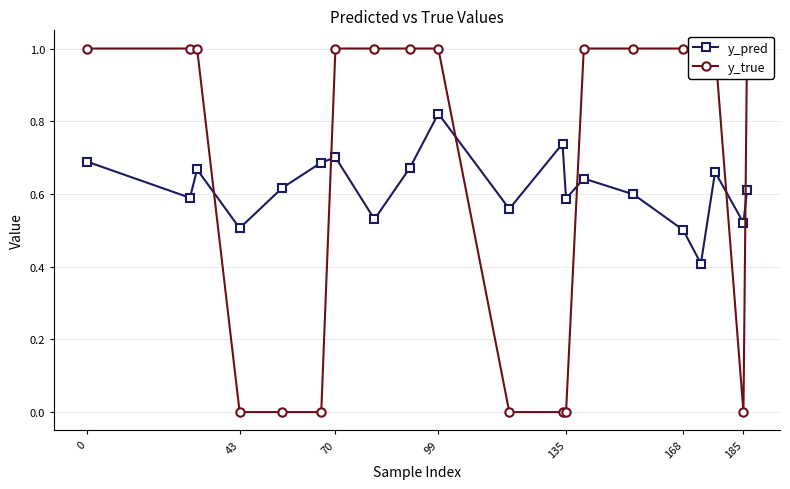

Count the y_pred values in the range 0 to 1.

20